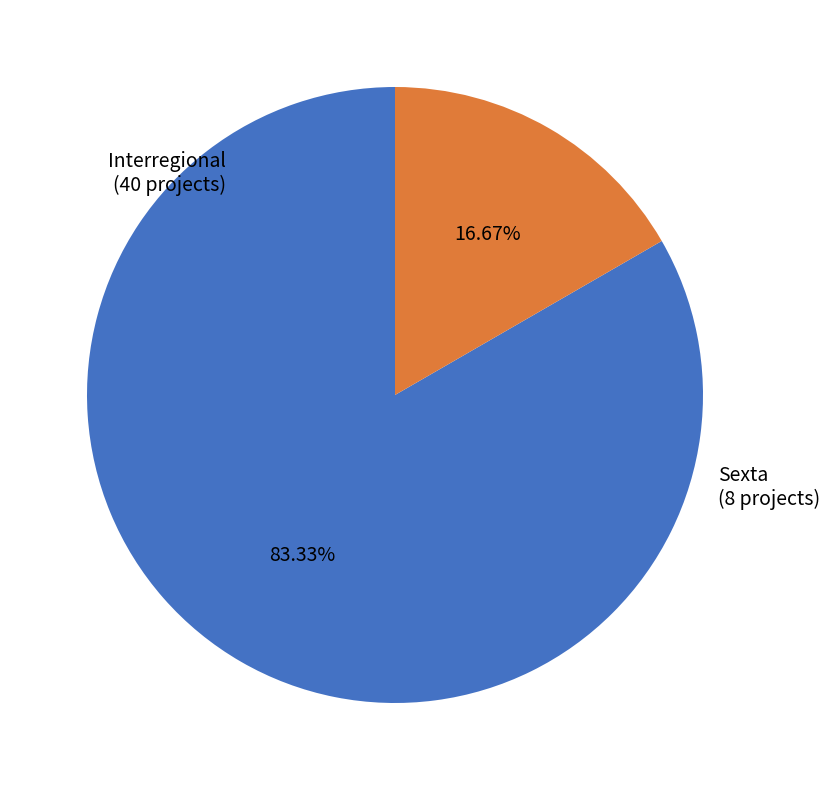

Is there any slice that represents more than half of the pie?

Yes